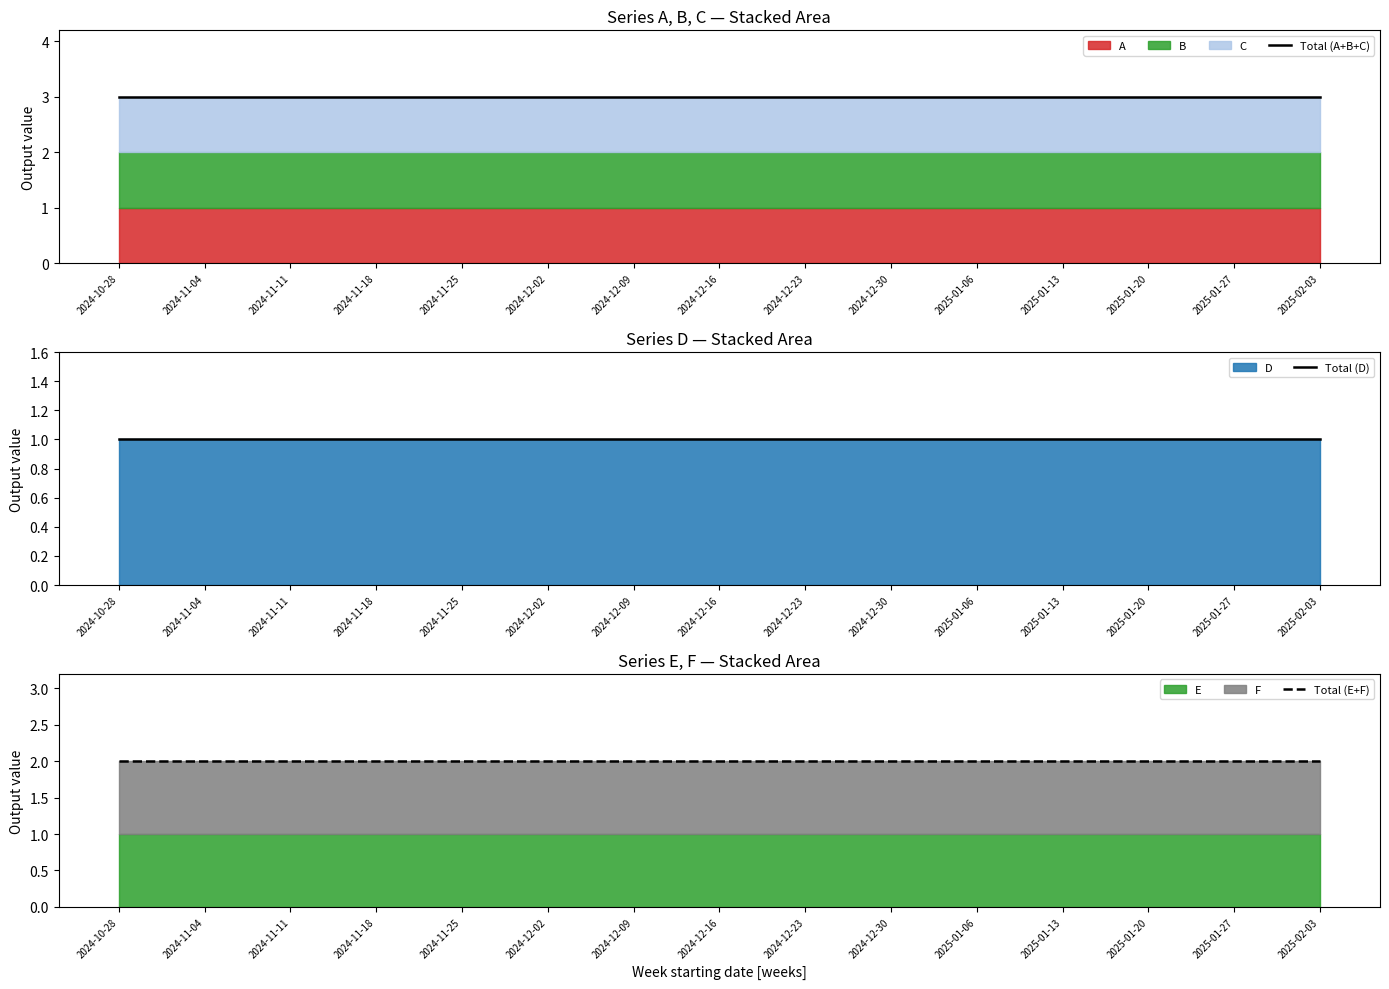

Between 2025-01-13 and 2025-02-03, which series saw the biggest shift?

Total (A+B+C)